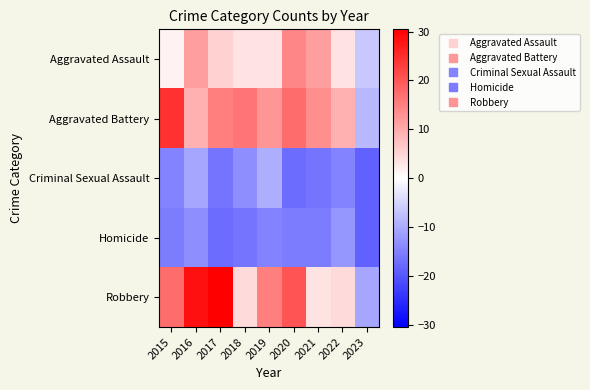

Reading left to right, transcribe all the data shown in this chart.

Aggravated Assault: 2015=1.4	2016=11.4	2017=5.4	2018=3.4	2019=3.4	2020=14.4	2021=11.4	2022=3.4	2023=-6.6
Aggravated Battery: 2015=24.4	2016=9.4	2017=15.4	2018=16.4	2019=12.4	2020=17.4	2021=13.4	2022=9.4	2023=-8.6
Criminal Sexual Assault: 2015=-14.6	2016=-10.6	2017=-16.6	2018=-13.6	2019=-9.6	2020=-17.6	2021=-16.6	2022=-14.6	2023=-18.6
Homicide: 2015=-15.6	2016=-13.6	2017=-17.6	2018=-16.6	2019=-14.6	2020=-15.6	2021=-15.6	2022=-12.6	2023=-18.6
Robbery: 2015=17.4	2016=28.4	2017=30.4	2018=4.4	2019=15.4	2020=20.4	2021=3.4	2022=4.4	2023=-10.6